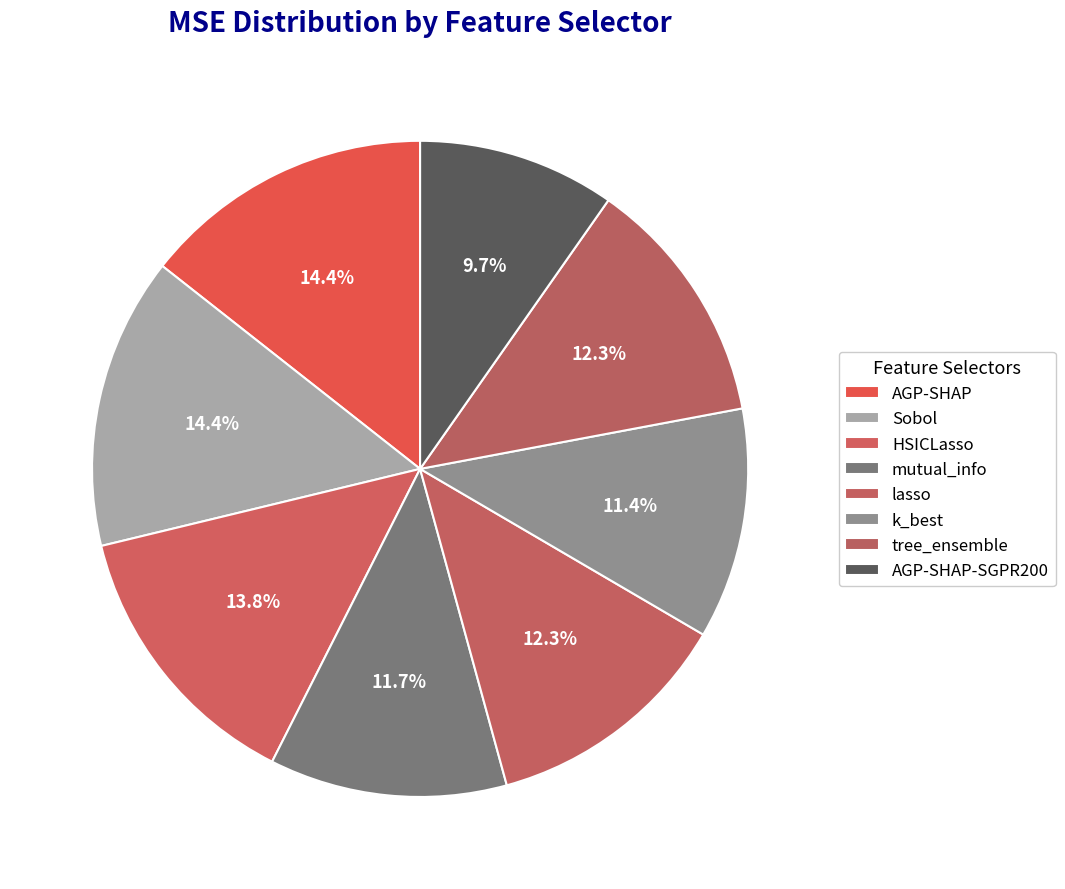

Combined, what portion of the pie is HSICLasso and mutual_info?

25.5%